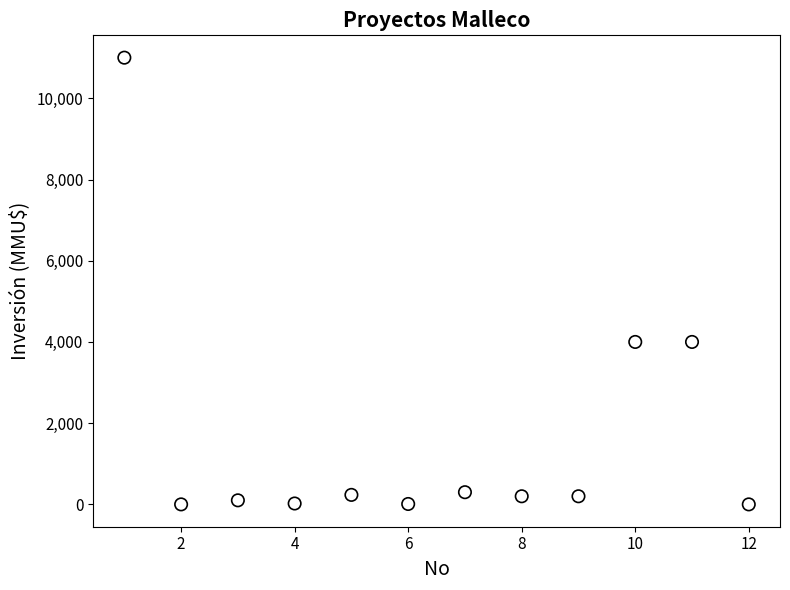

What is the range of X values (max minus min)?

11